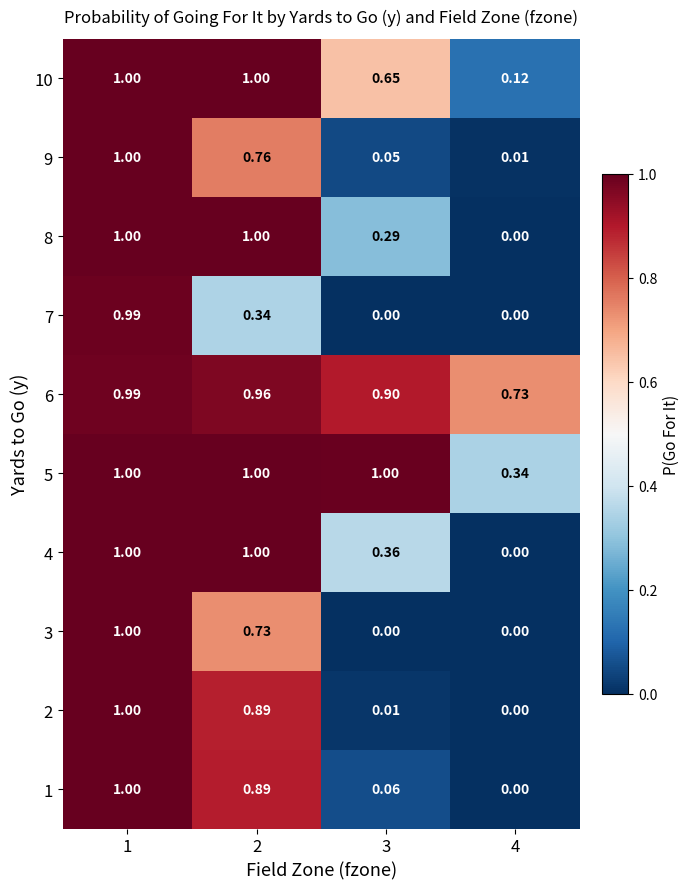

Is the value of 5 at 1 greater than the value of 1 at 2?

Yes